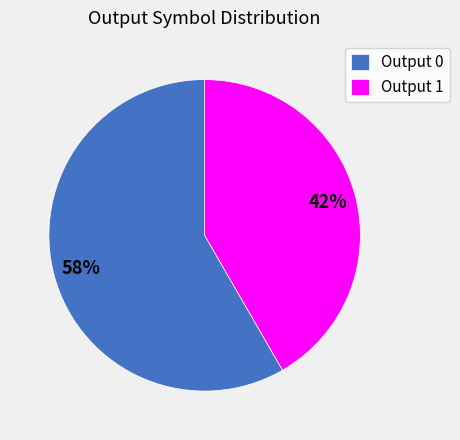

What is the largest slice in the pie chart?

Output 0